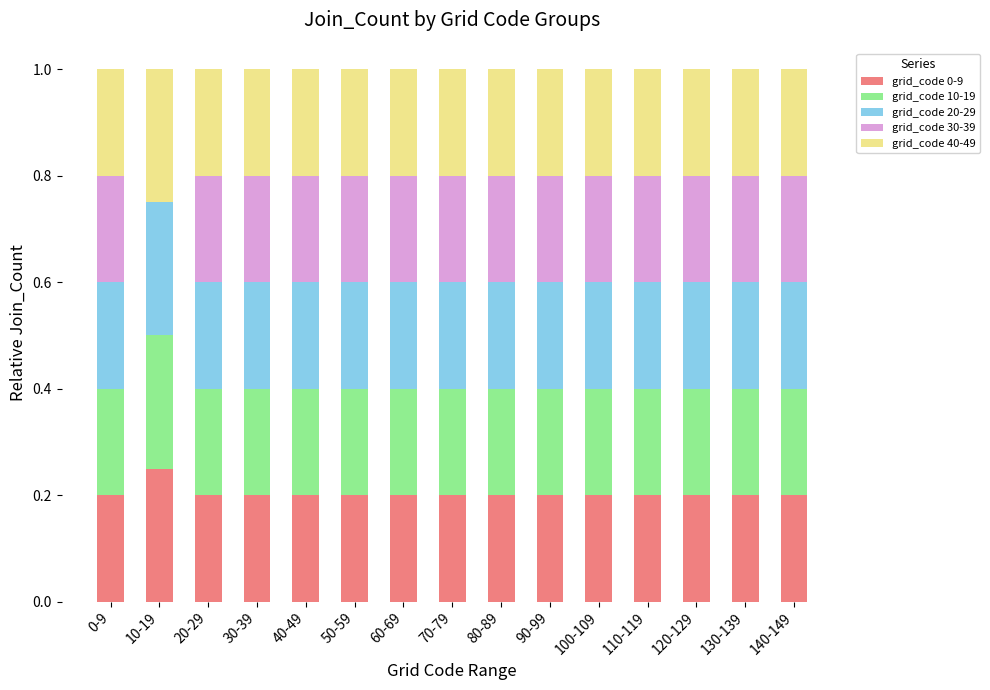

What is the total value across all series at 60-69?

1.0